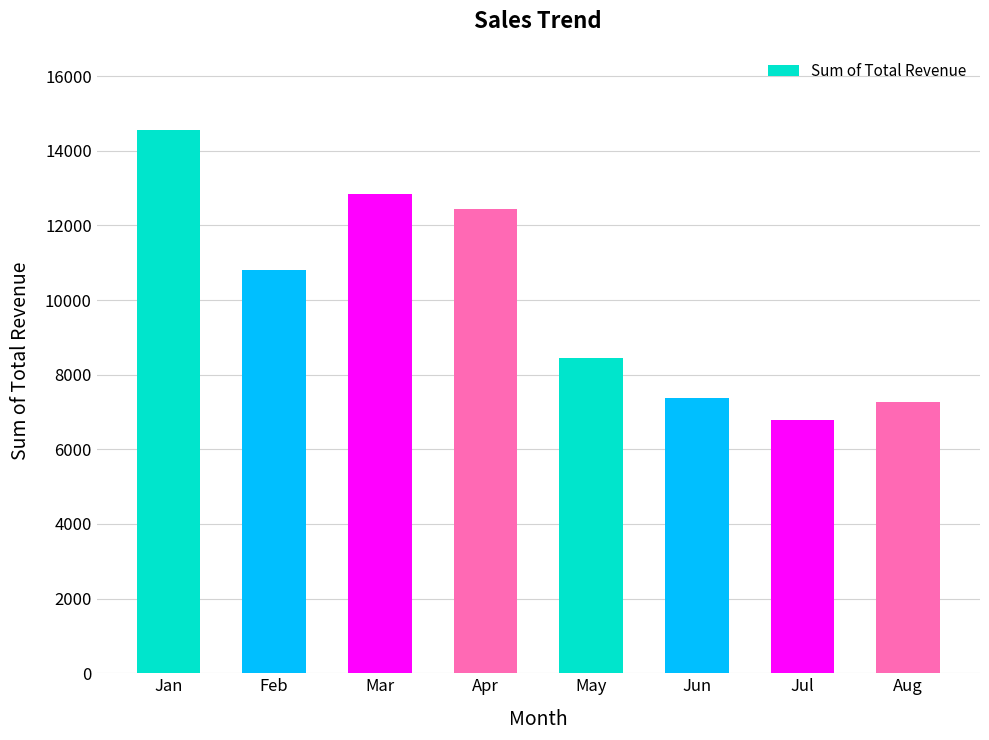

True or false: the data shows 8455.5 at May.

True